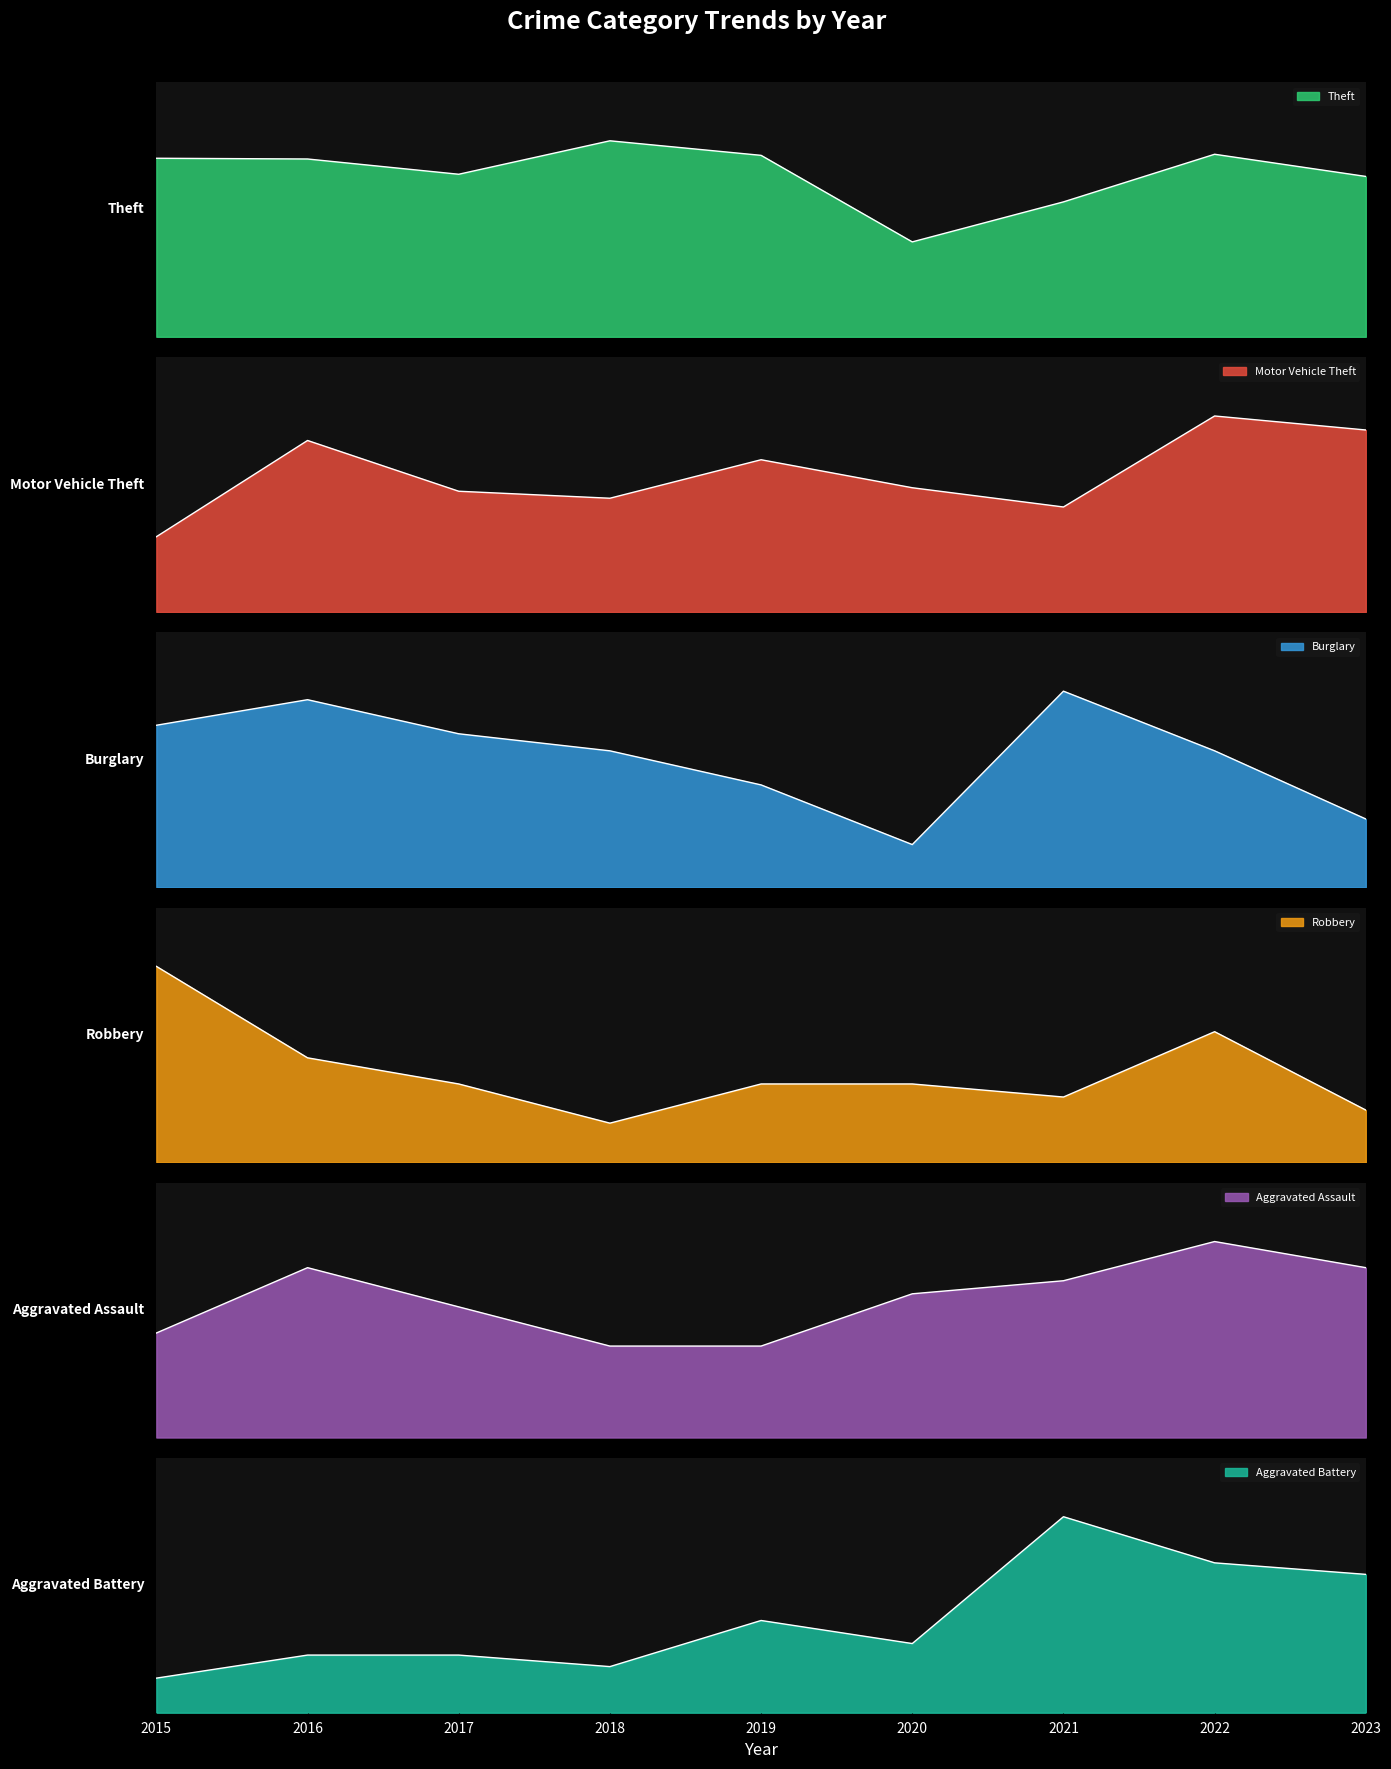

Which series has the largest total across all categories?

Theft